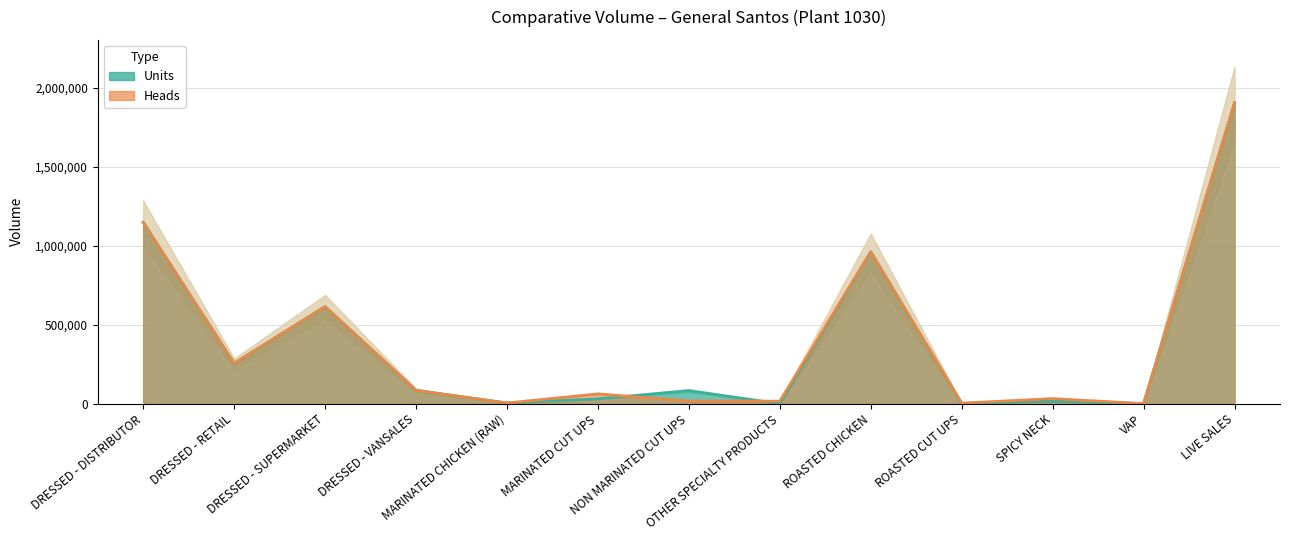

Is the value of Heads at DRESSED - DISTRIBUTOR greater than the value of Units at MARINATED CHICKEN (RAW)?

Yes